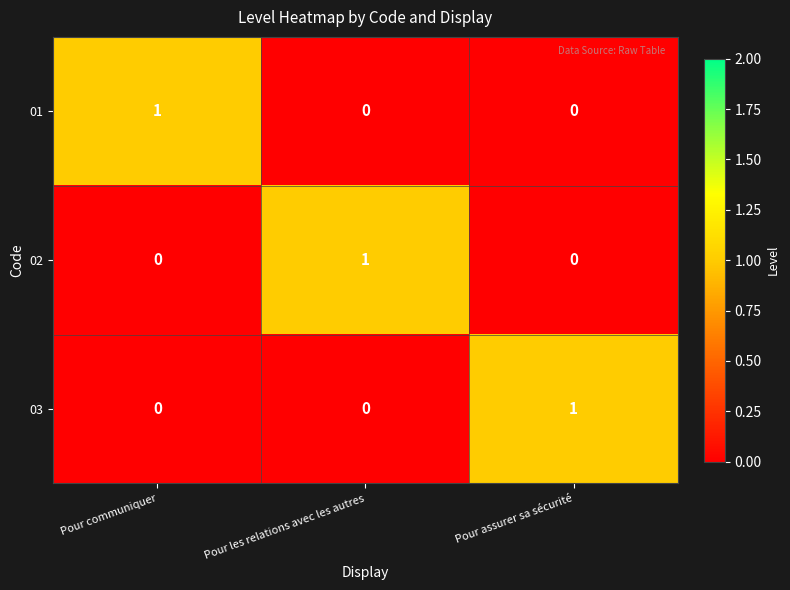

The 01 series shows 0 at Pour assurer sa sécurité. True or false?

True